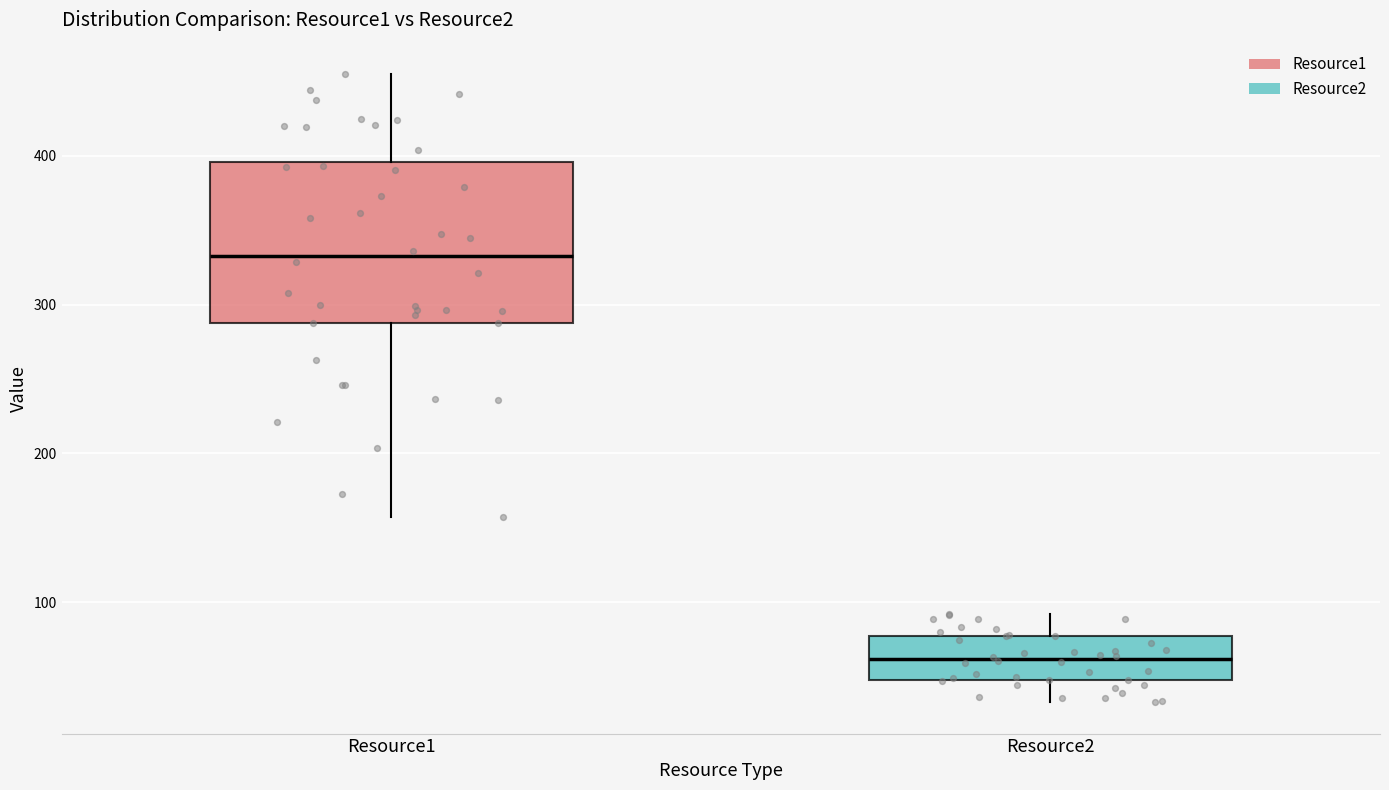

Which box has the lowest median line?

Resource2